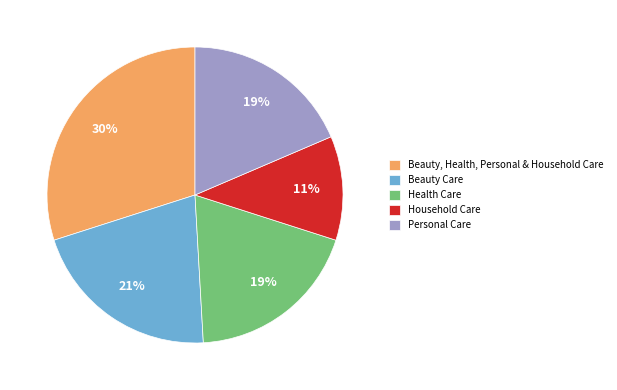

To the nearest percent, what is the difference between the Health Care and Beauty, Health, Personal & Household Care slice percentages?

11%